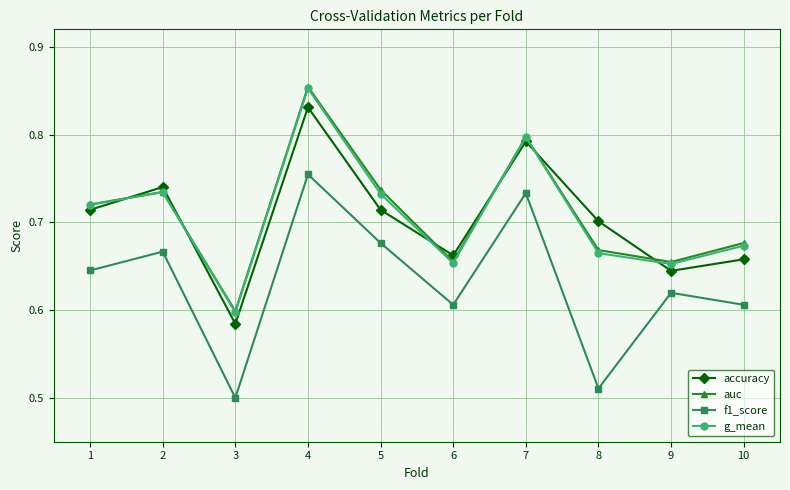

Between 3 and 7, which series saw the biggest shift?

f1_score